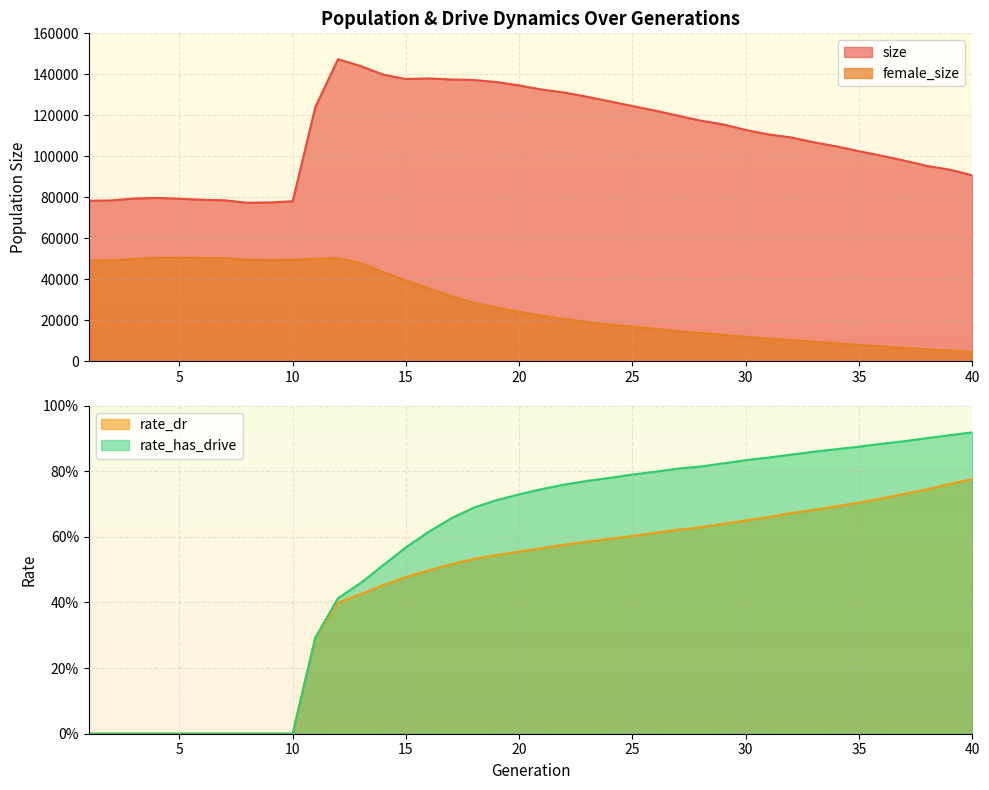

Between 7 and 36, which series saw the biggest shift?

female_size